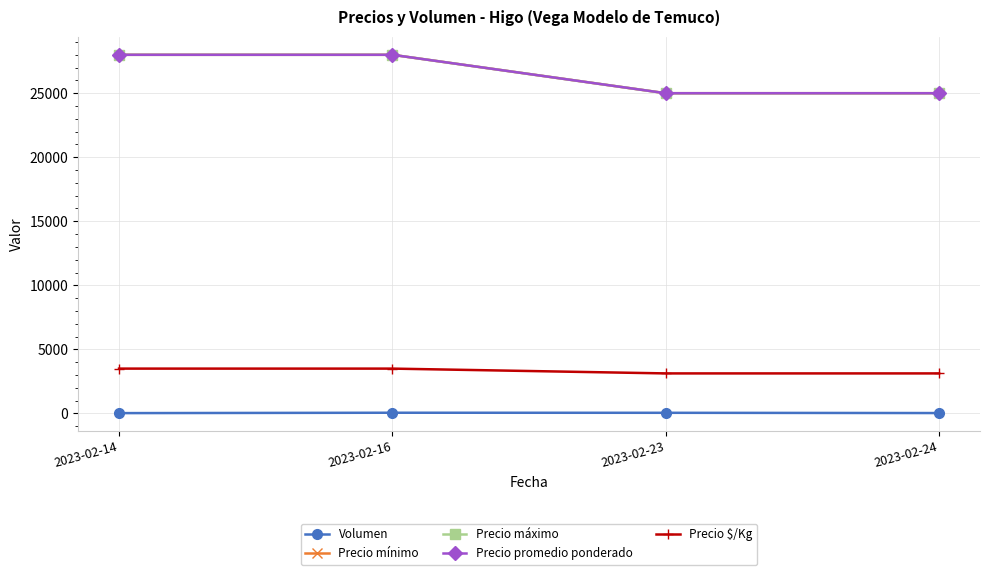

What is the greatest value displayed?

28000